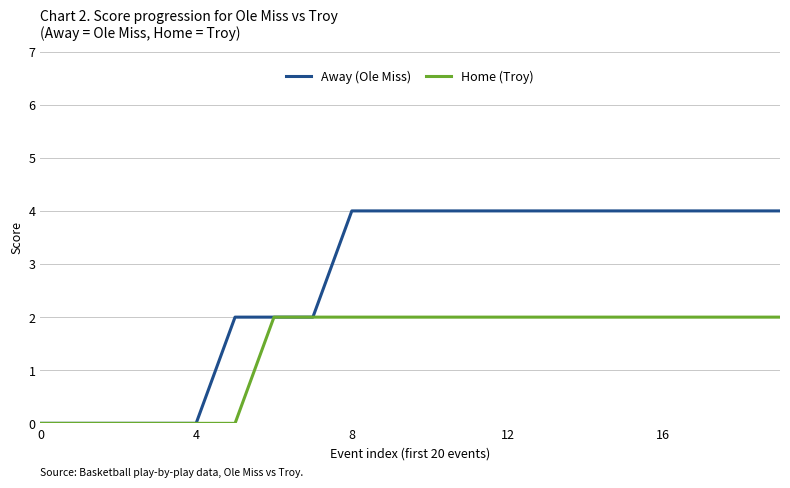

Reading left to right, list all the values displayed in this chart.

Away (Ole Miss): 0	0	0	0	0	2	2	2	4	4	4	4	4	4	4	4	4	4	4	4
Home (Troy): 0	0	0	0	0	0	2	2	2	2	2	2	2	2	2	2	2	2	2	2